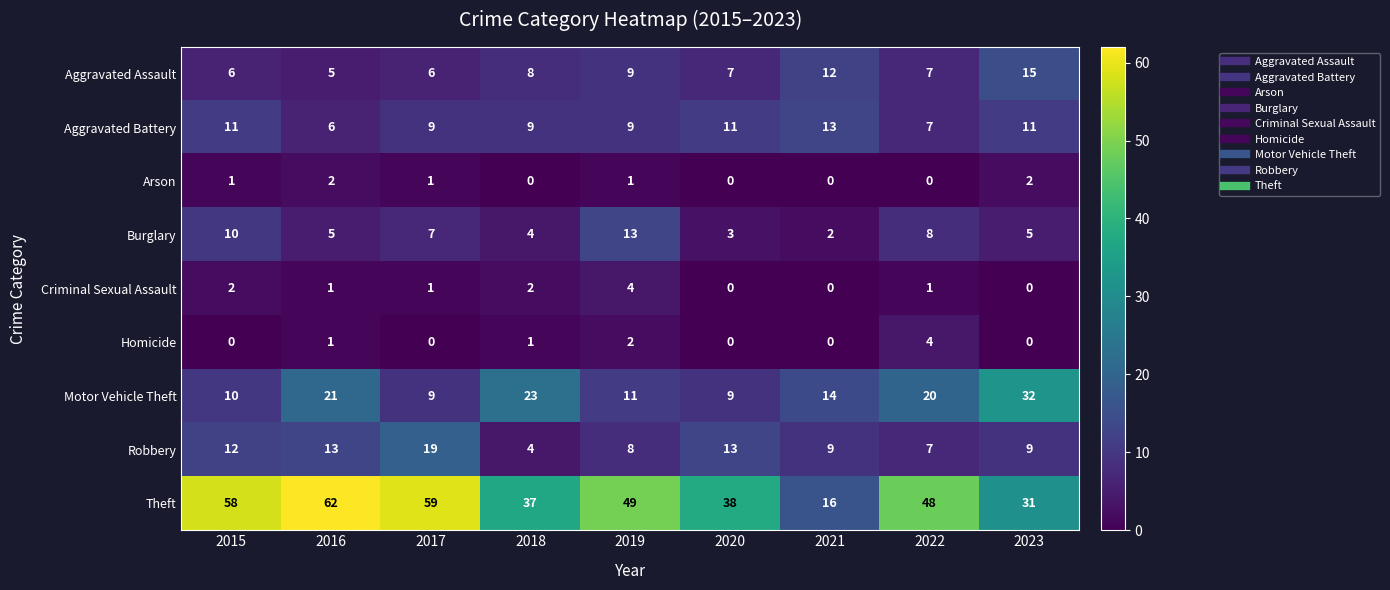

Where is Aggravated Assault nearest to the value 10?

2019